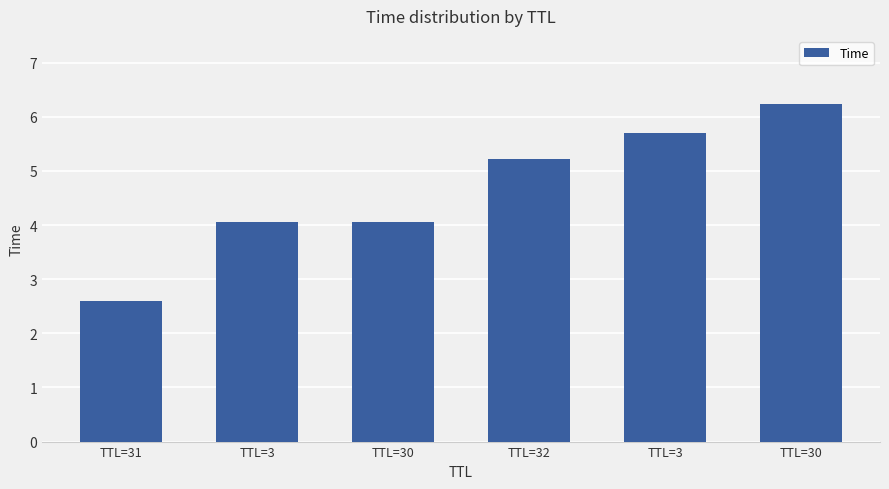

True or false: the data shows 5.2 at TTL=32.

True